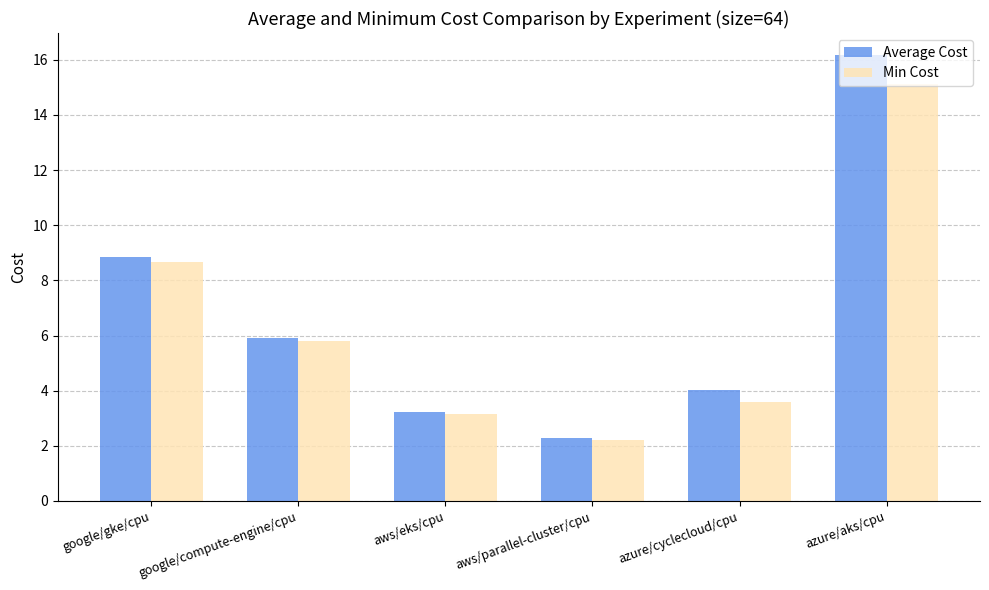

What is the minimum value for Min Cost?

2.2